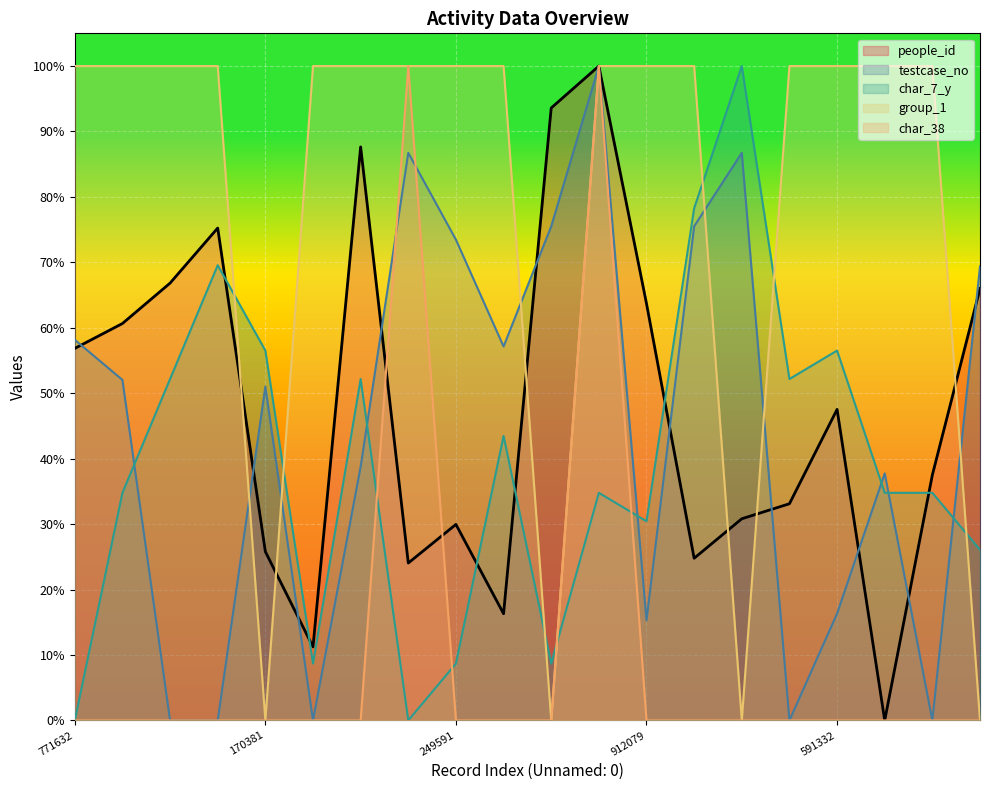

Is it true that char_38 equals 1.0 at 1739725?

True